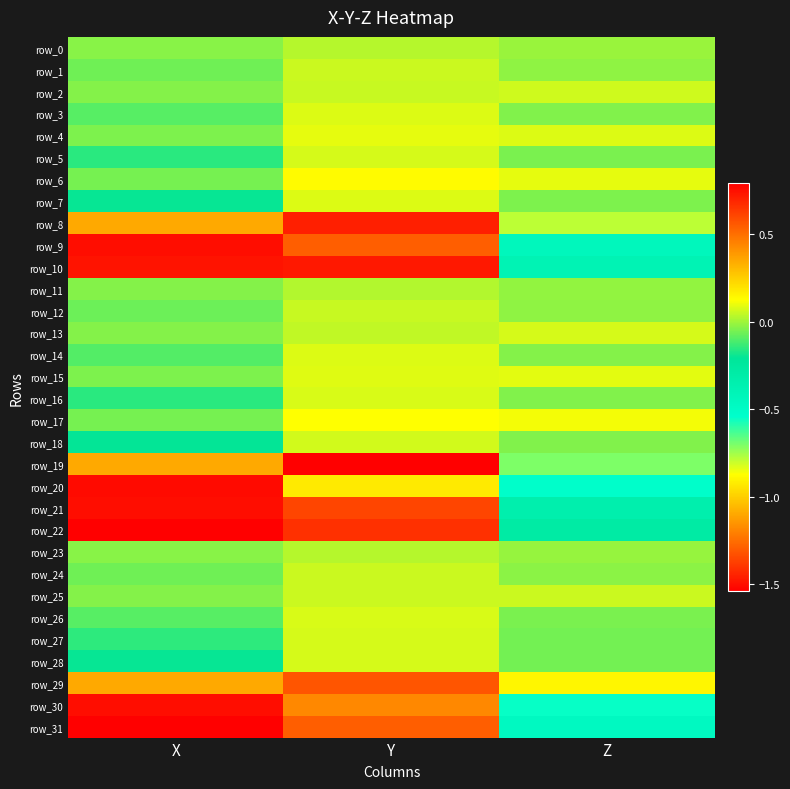

What is the spread (max minus min) of values at X?

1.5